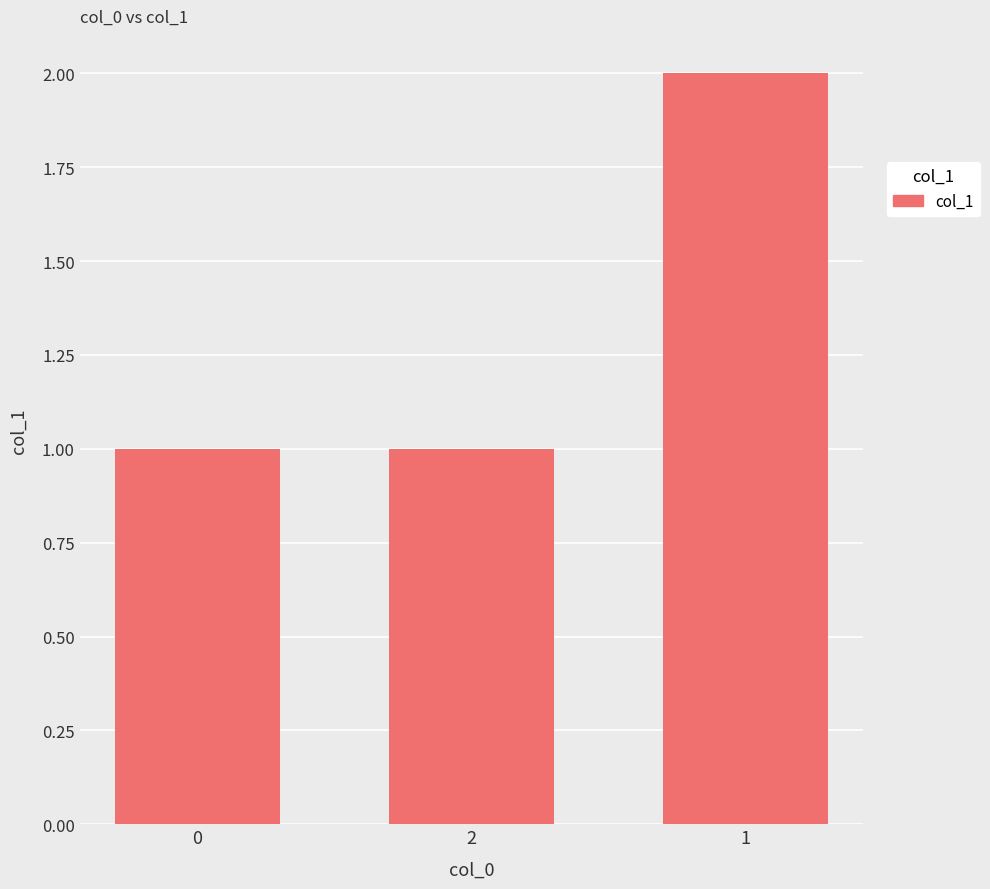

How many bars are there in total?

3